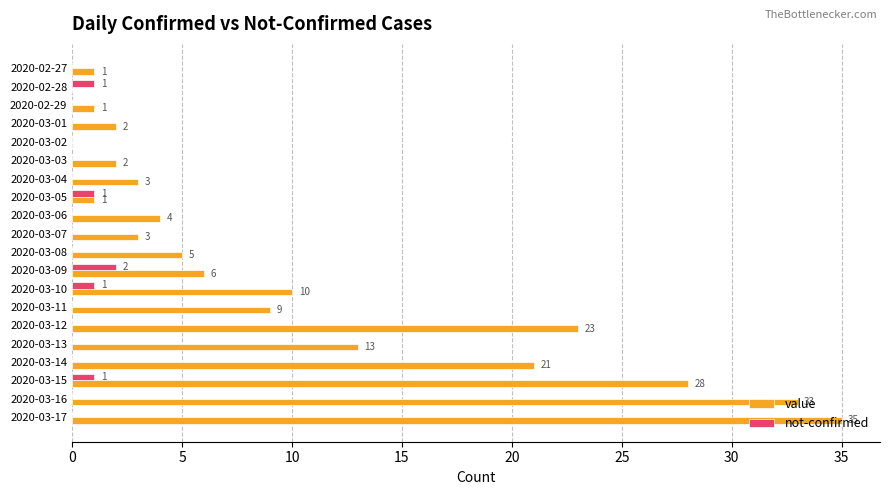

True or false: value has a value of 5 at 2020-03-08.

True